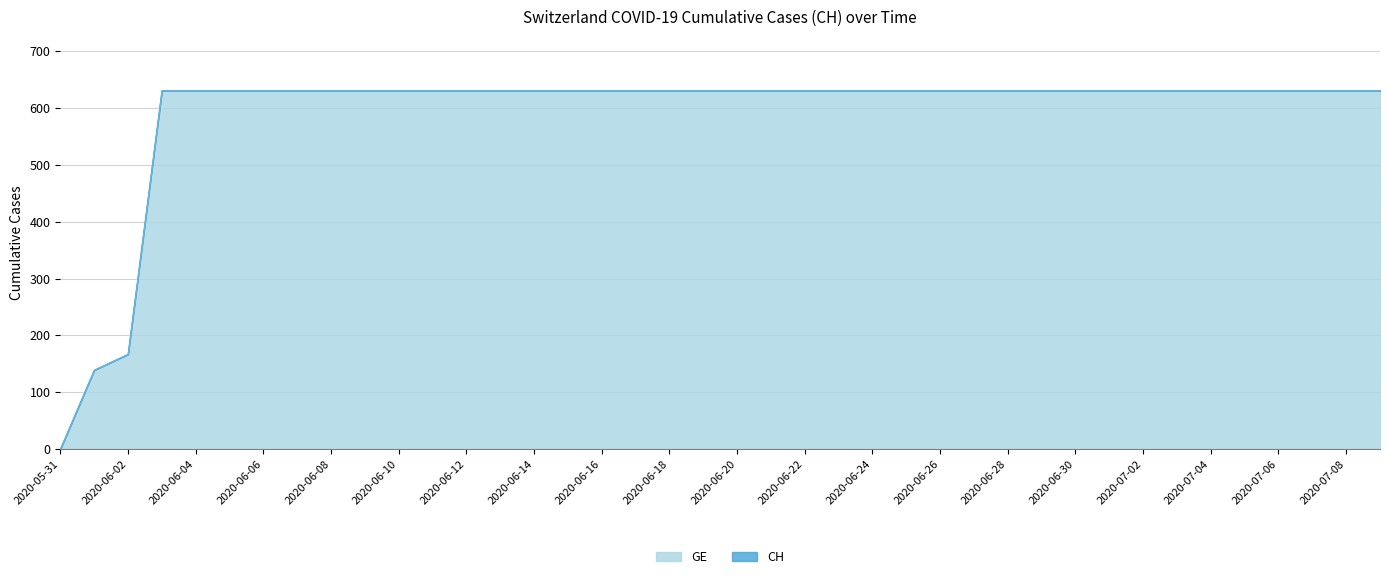

How many values in CH are above zero?

39